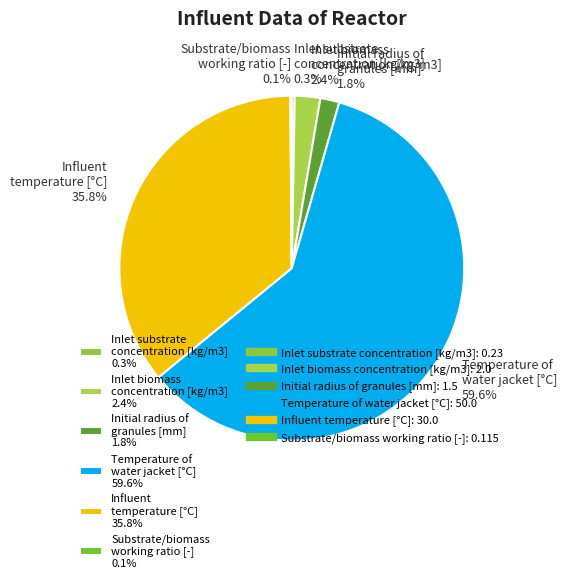

Combined, do Temperature of water jacket [°C] 59.6% and Inlet biomass concentration [kg/m3] 2.4% account for over 50%?

Yes